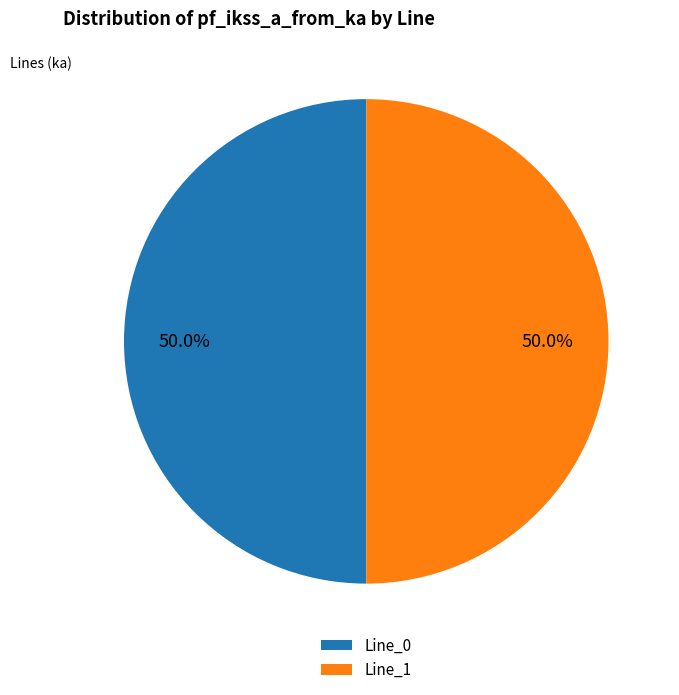

How many segments does this pie chart have?

2